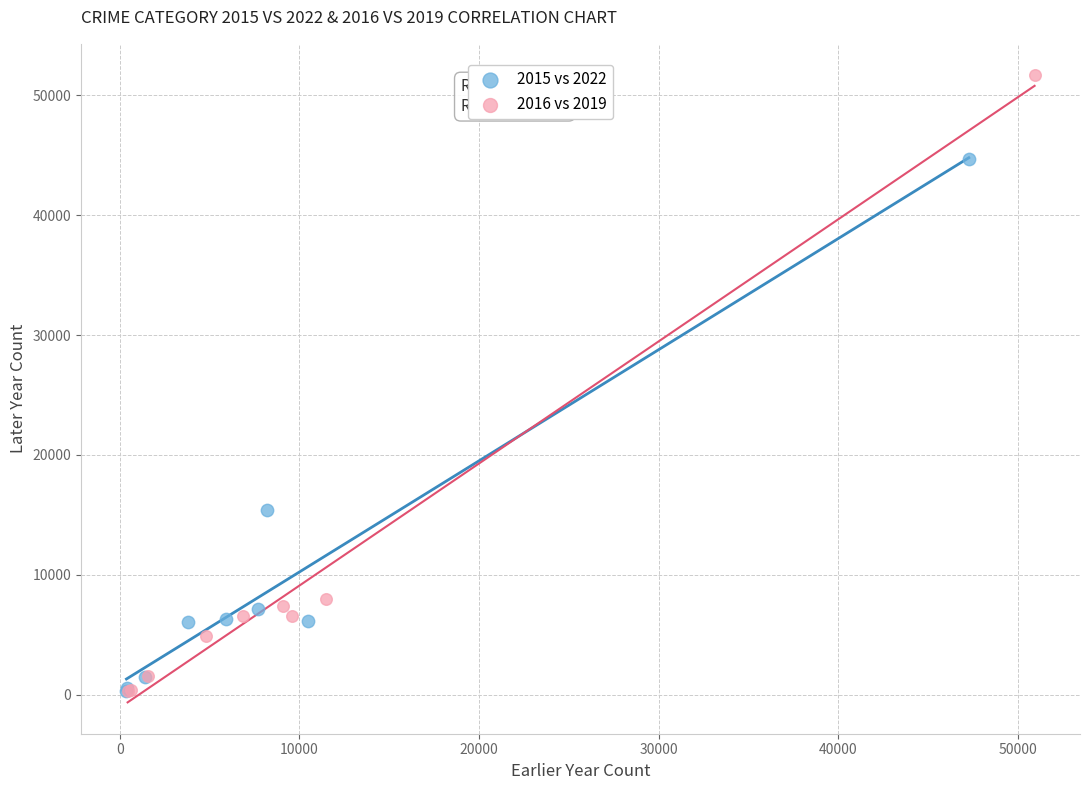

Which series has the widest spread of Y values?

2016 vs 2019